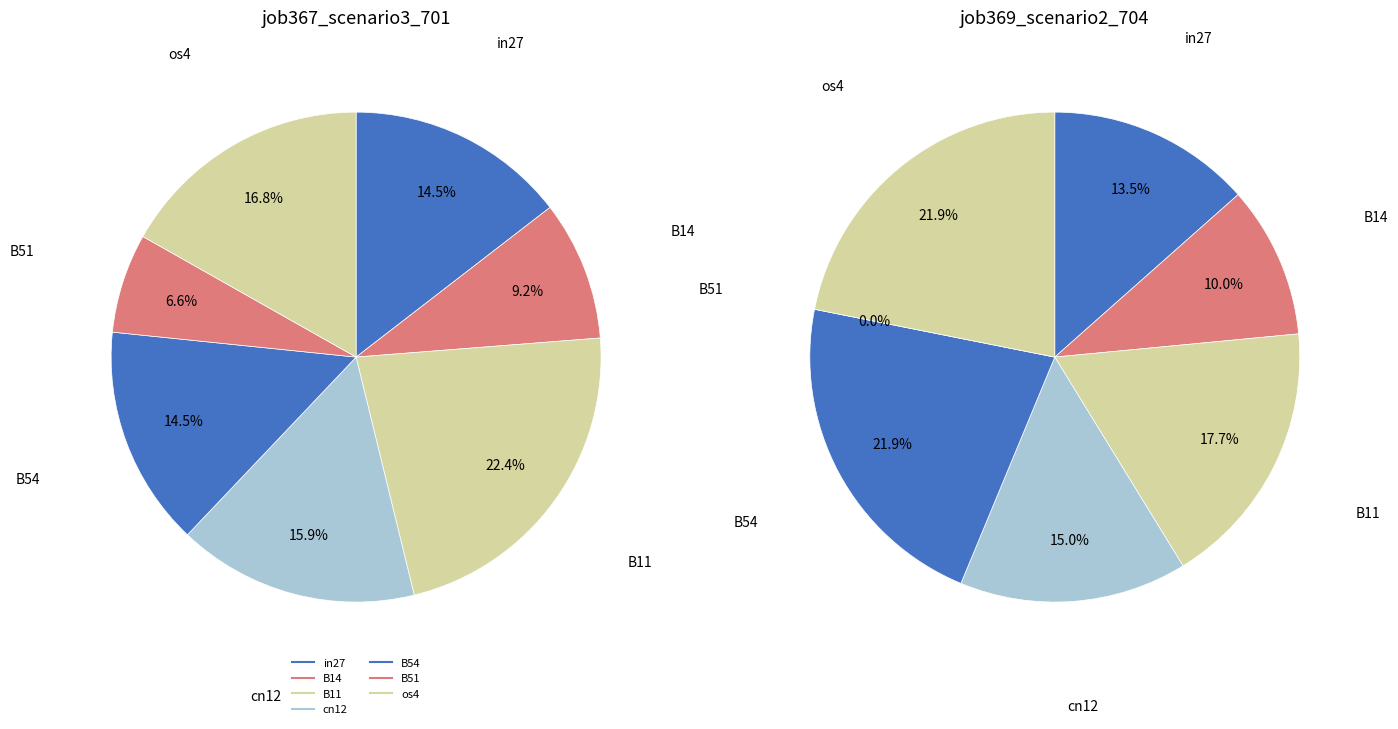

Count the number of slices in the pie.

7